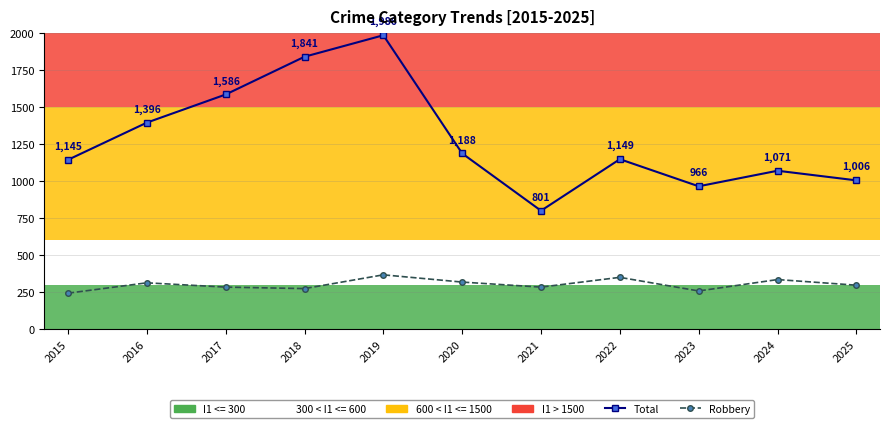

List the labels in order of Robbery value, largest first.

2019, 2022, 2024, 2020, 2016, 2025, 2017, 2021, 2018, 2023, 2015